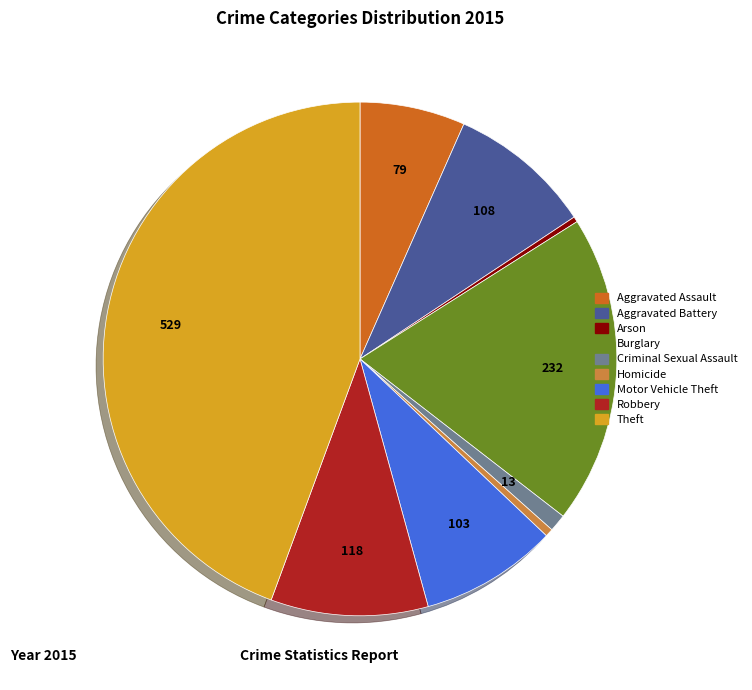

Combined, do Theft and Arson account for over 50%?

No